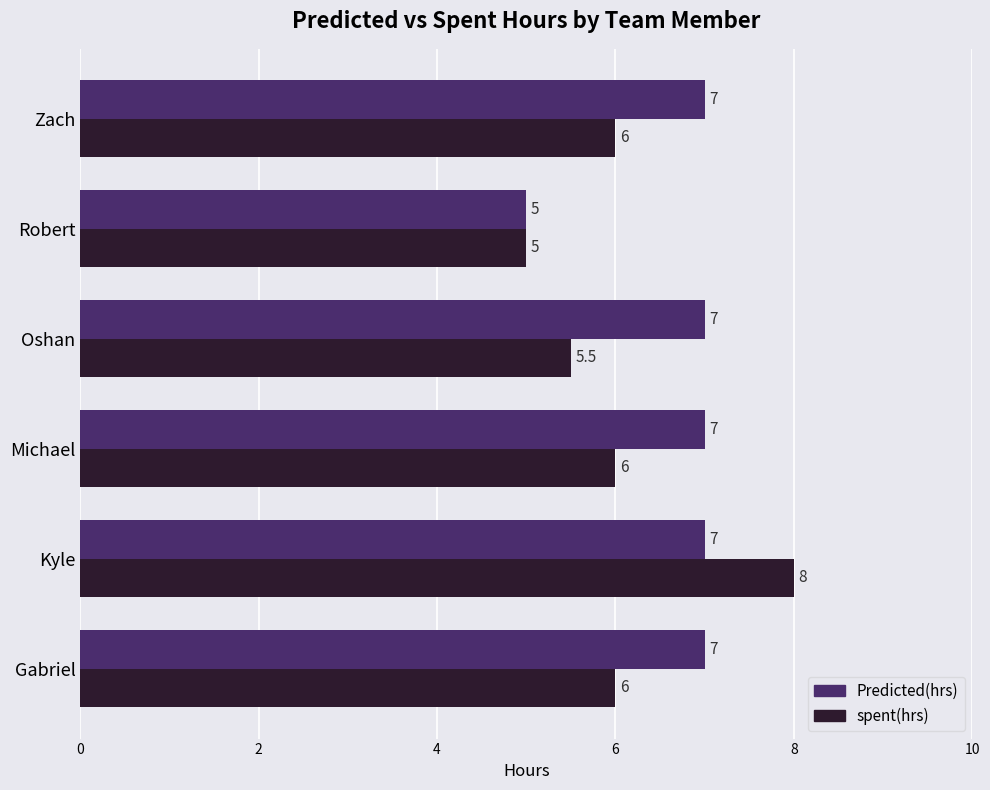

What is the sum of all spent(hrs) values?

36.5